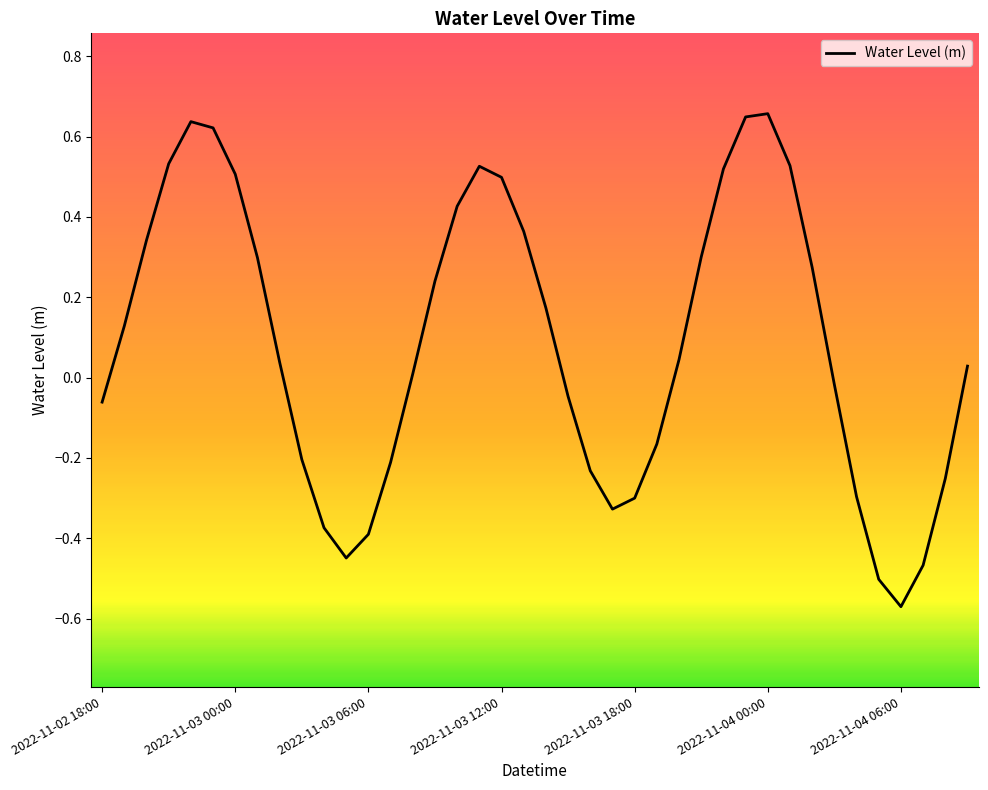

What is the difference between the maximum and minimum values?

1.2